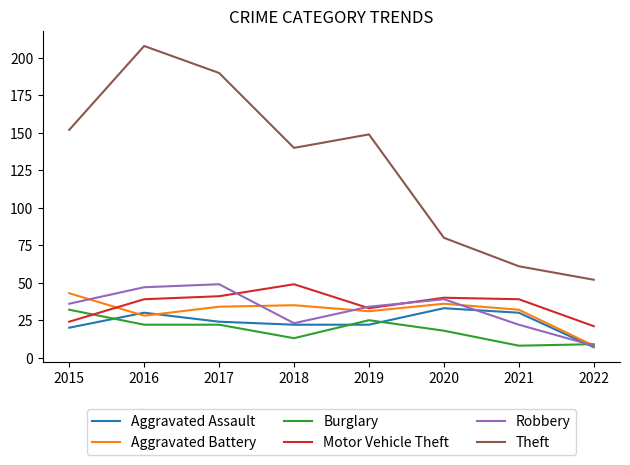

Reading left to right, list all the values displayed in this chart.

Aggravated Assault: 2015=20	2016=30	2017=24	2018=22	2019=22	2020=33	2021=30	2022=7
Aggravated Battery: 2015=43	2016=28	2017=34	2018=35	2019=31	2020=36	2021=32	2022=8
Burglary: 2015=32	2016=22	2017=22	2018=13	2019=25	2020=18	2021=8	2022=9
Motor Vehicle Theft: 2015=24	2016=39	2017=41	2018=49	2019=33	2020=40	2021=39	2022=21
Robbery: 2015=36	2016=47	2017=49	2018=23	2019=34	2020=39	2021=22	2022=8
Theft: 2015=152	2016=208	2017=190	2018=140	2019=149	2020=80	2021=61	2022=52